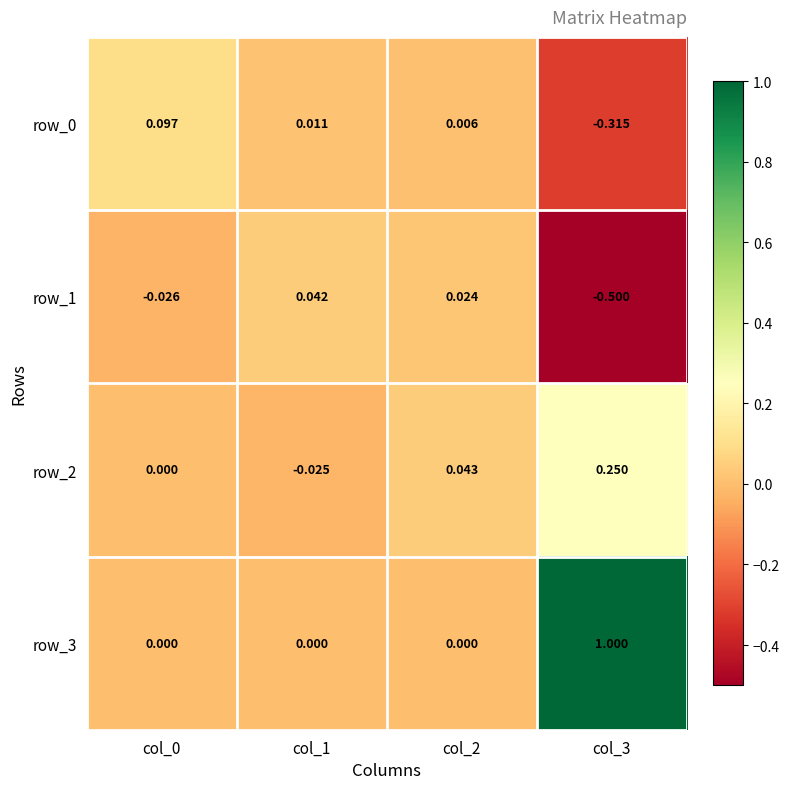

Is the value of row_0 at col_1 greater than the value of row_1 at col_0?

Yes